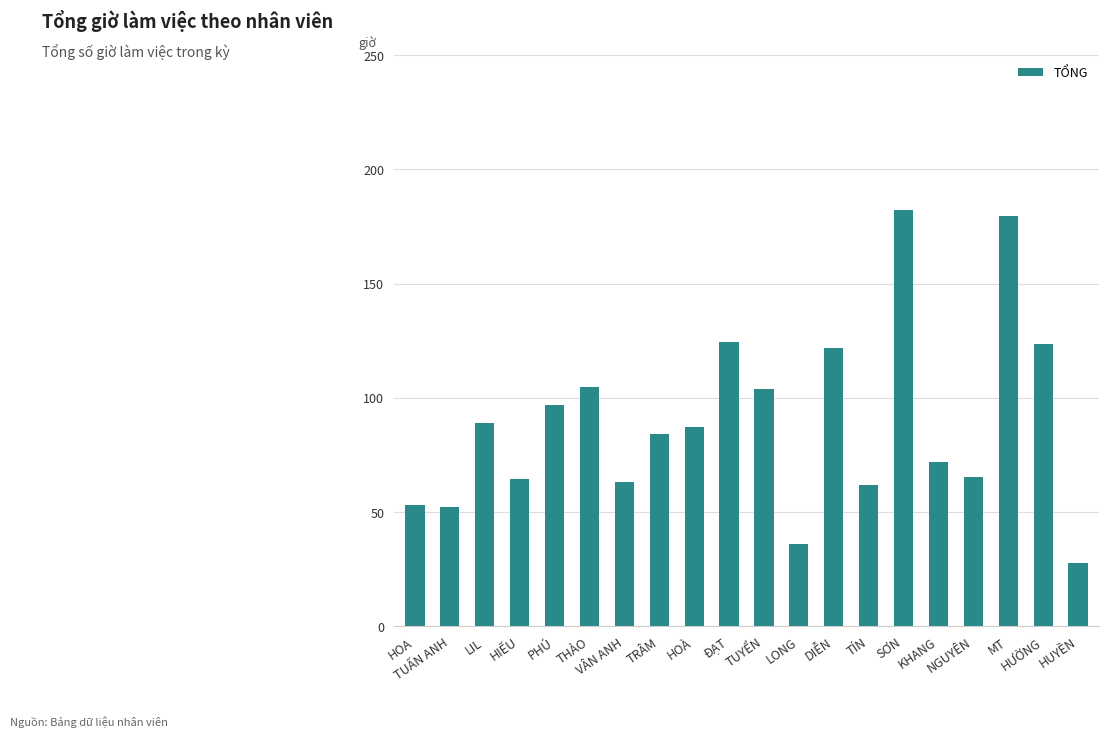

What is the greatest value displayed?

182.0